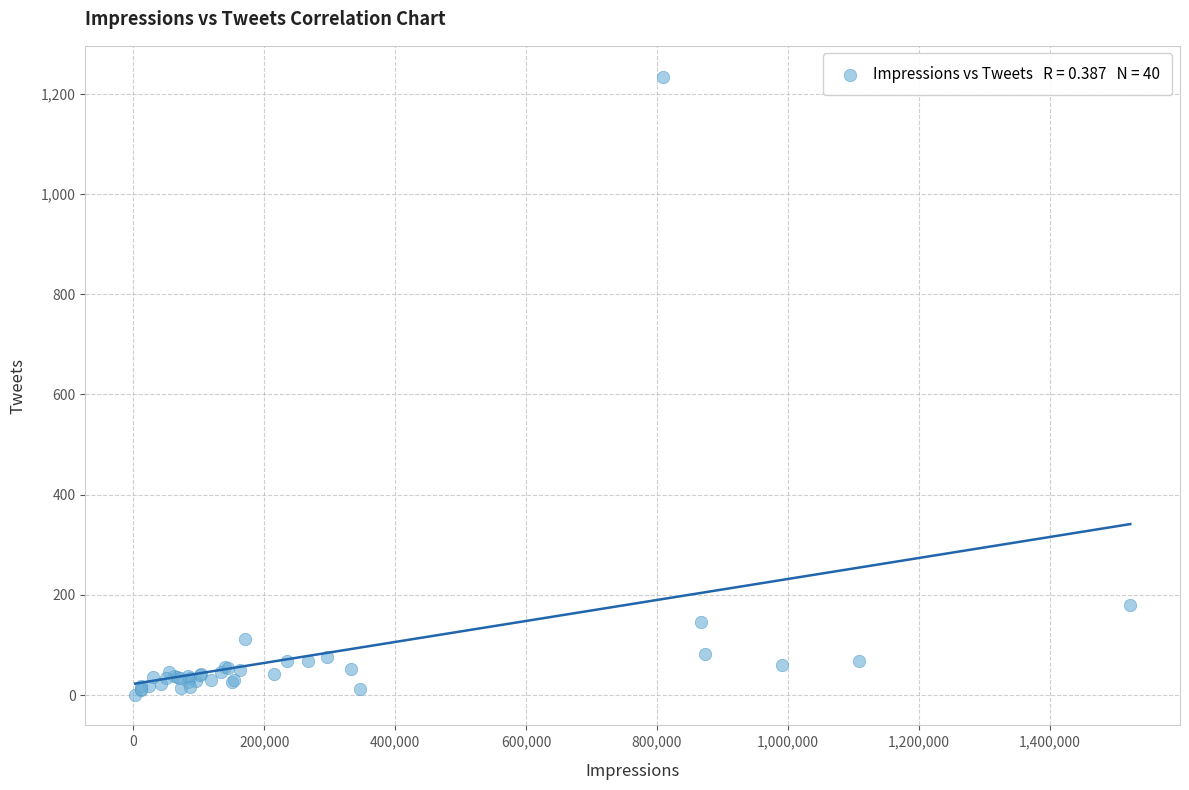

What Y value in the scatter plot is closest to 617?

180